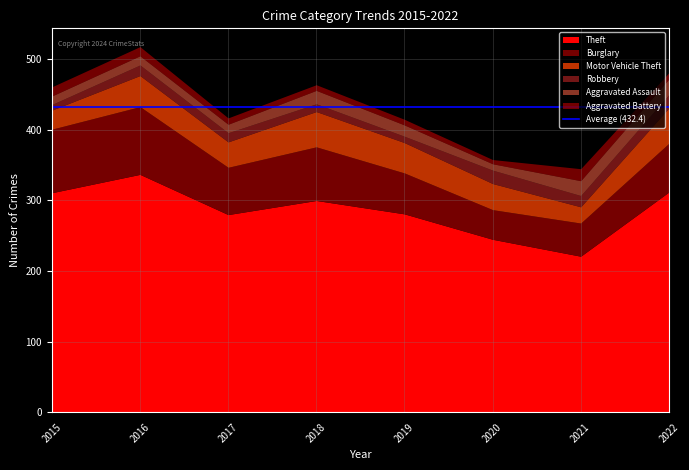

Where is Aggravated Assault nearest to the value 15?

2019